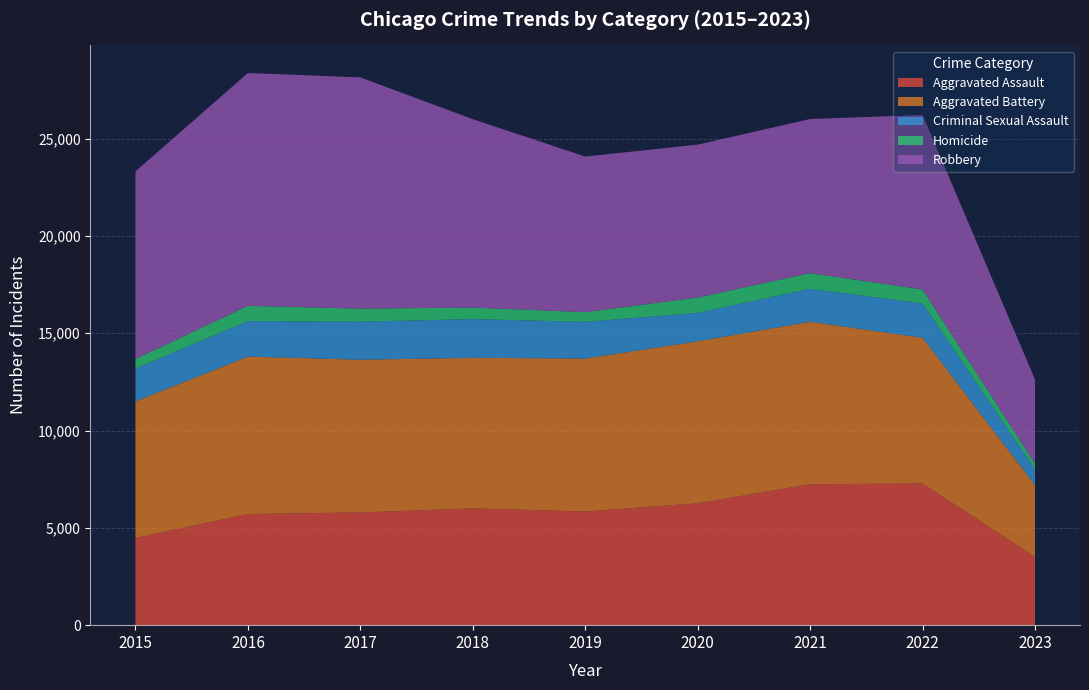

Reading left to right, what are all the values shown in this chart?

Aggravated Assault: 2015=4480	2016=5712	2017=5793	2018=6001	2019=5841	2020=6263	2021=7243	2022=7277	2023=3512
Aggravated Battery: 2015=7018	2016=8085	2017=7845	2018=7734	2019=7857	2020=8319	2021=8346	2022=7487	2023=3684
Criminal Sexual Assault: 2015=1679	2016=1824	2017=1952	2018=1992	2019=1886	2020=1463	2021=1694	2022=1766	2023=821
Homicide: 2015=496	2016=786	2017=672	2018=589	2019=498	2020=787	2021=804	2022=717	2023=290
Robbery: 2015=9638	2016=11960	2017=11880	2018=9680	2019=7994	2020=7855	2021=7917	2022=8965	2023=4314